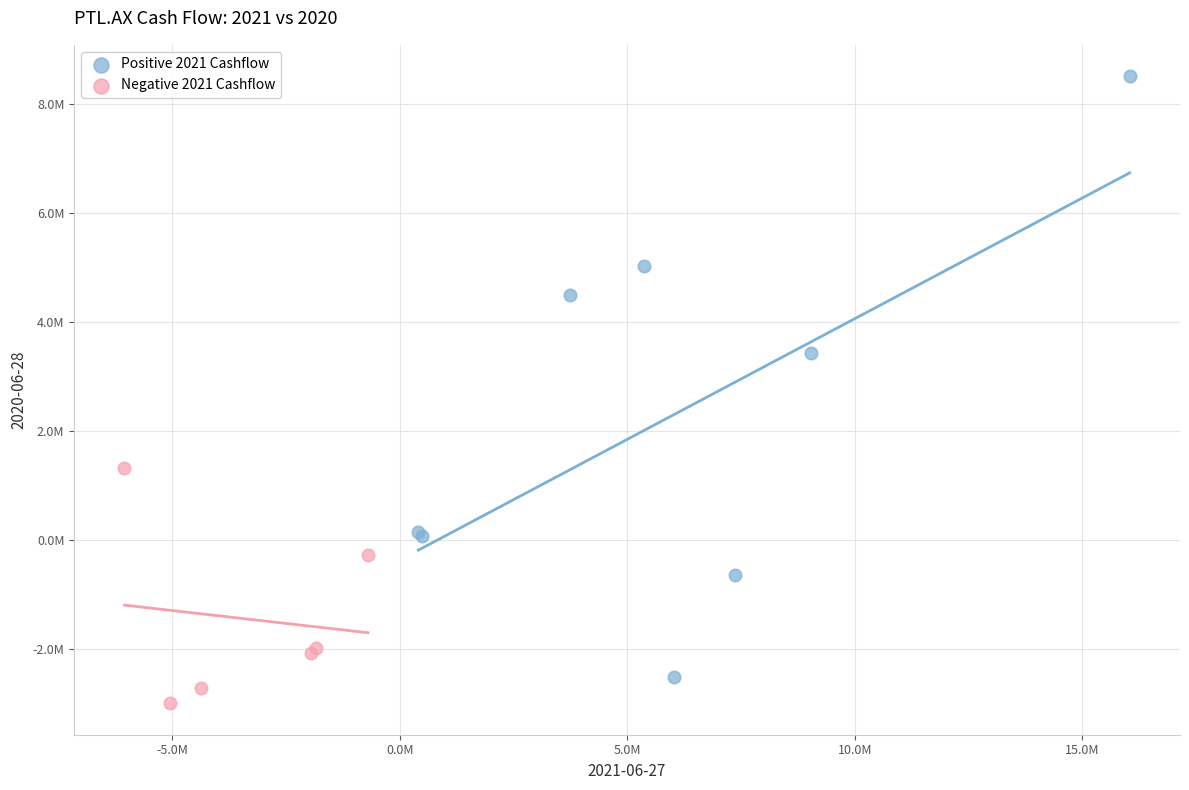

Which series has the widest spread of Y values?

Positive 2021 Cashflow